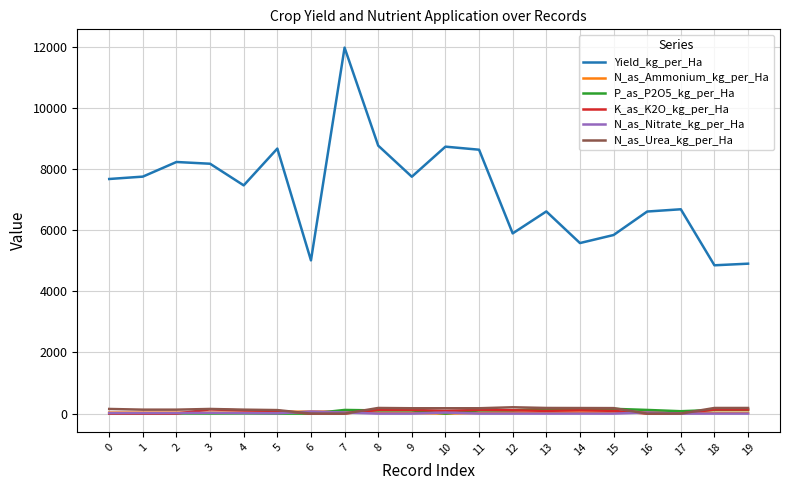

Which series has the largest total across all categories?

Yield_kg_per_Ha